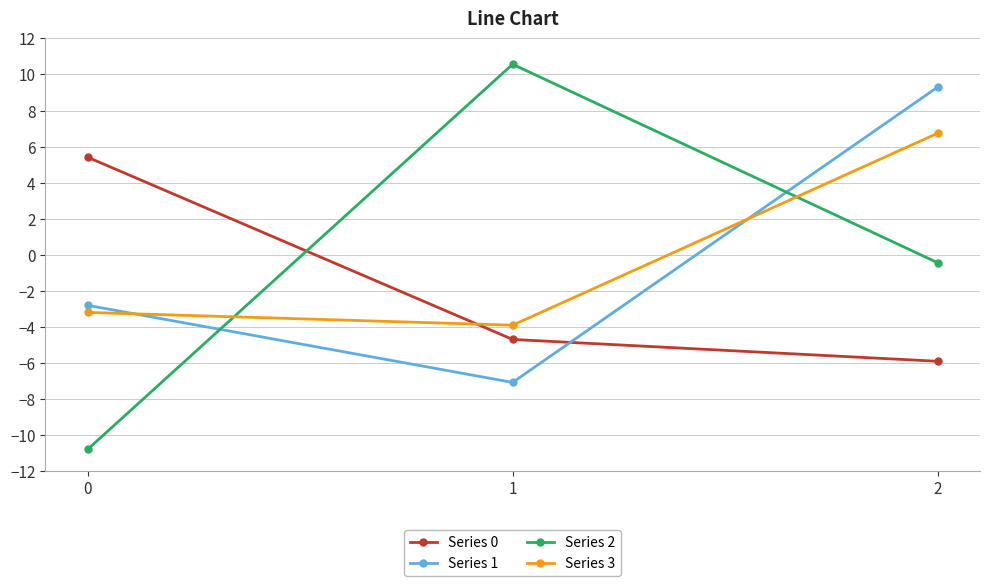

Is this an area chart (filled region under the line)?

No